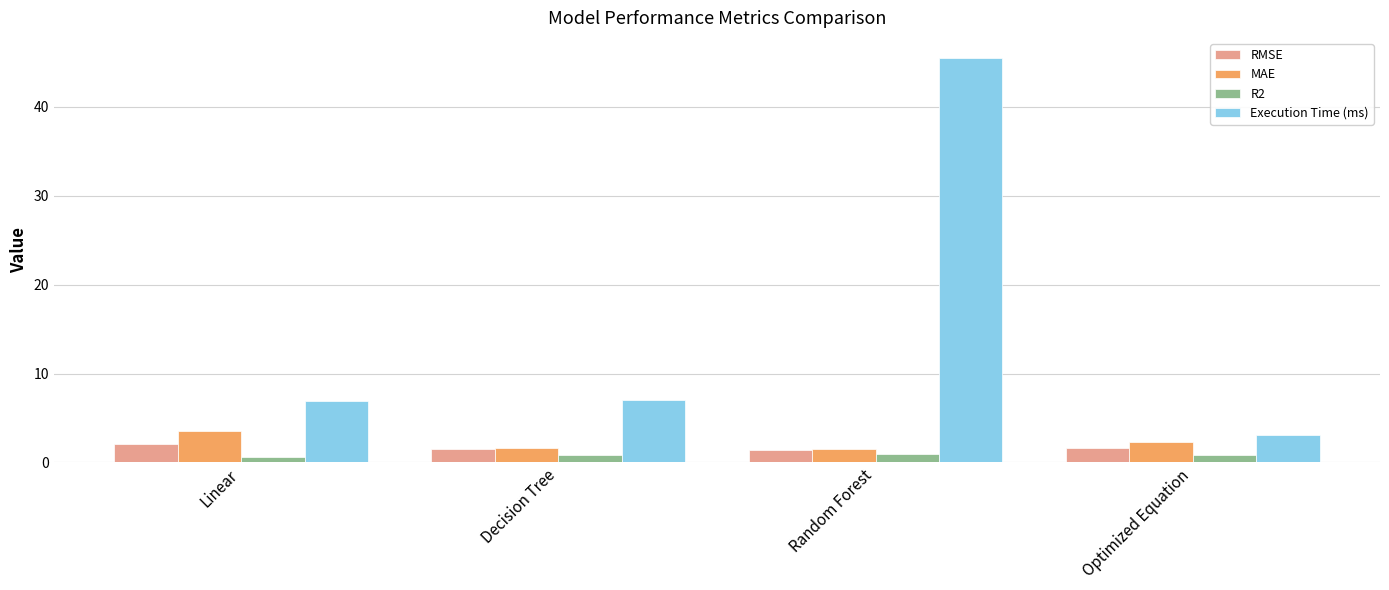

How many bars are there in total?

16